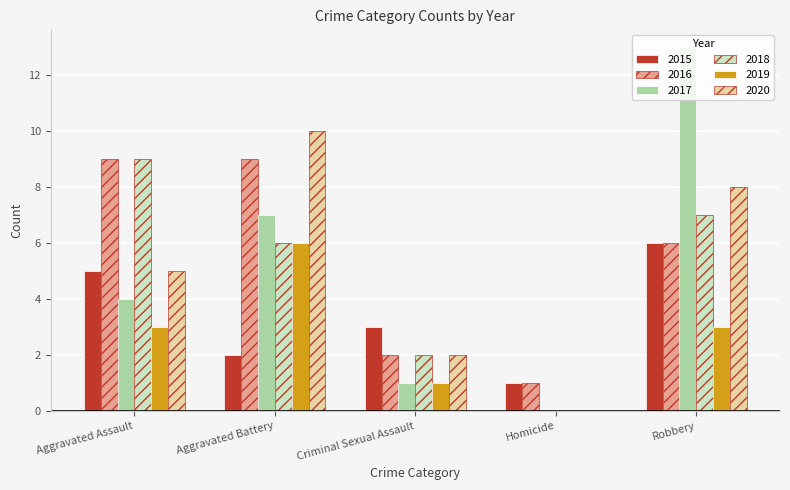

Which category has the highest value across all series?

Robbery